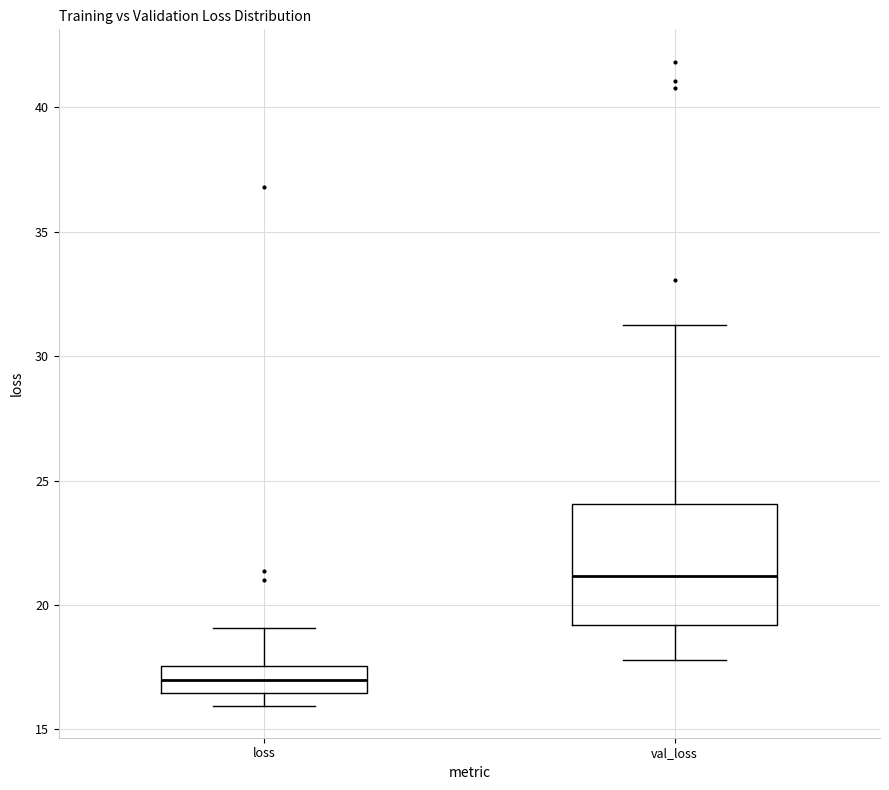

Which box has the lowest median line?

loss